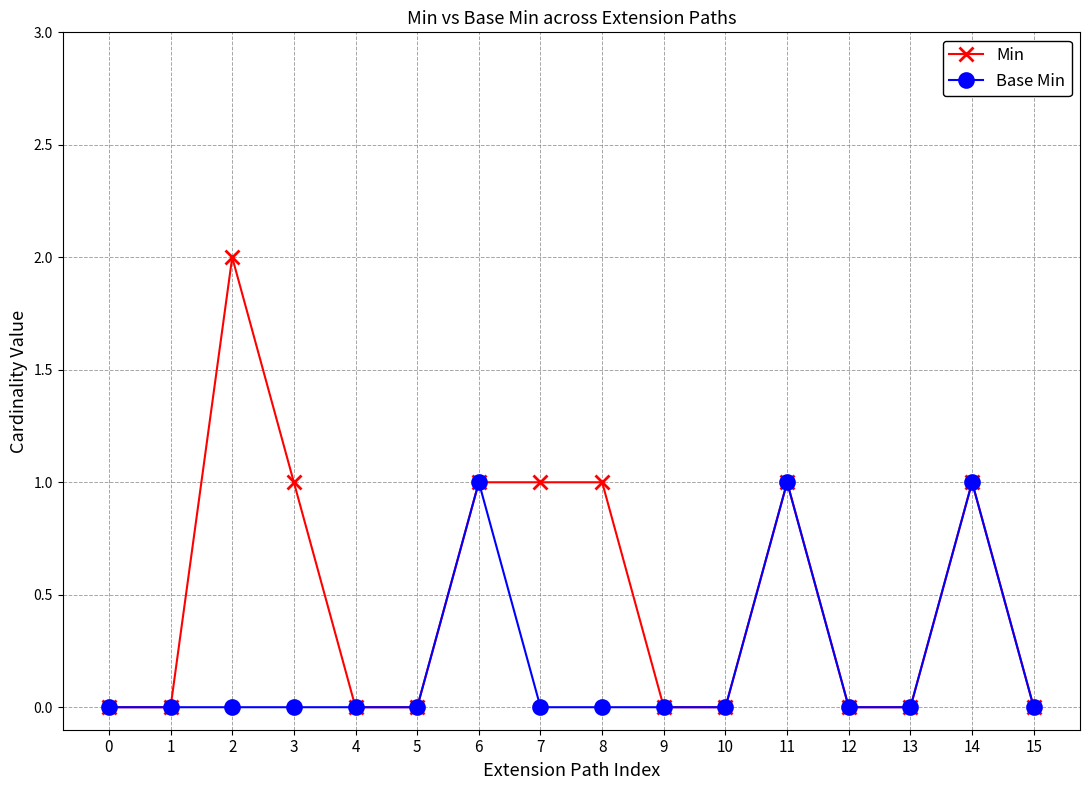

What is the sum of the Min values at 1 and 2?

2